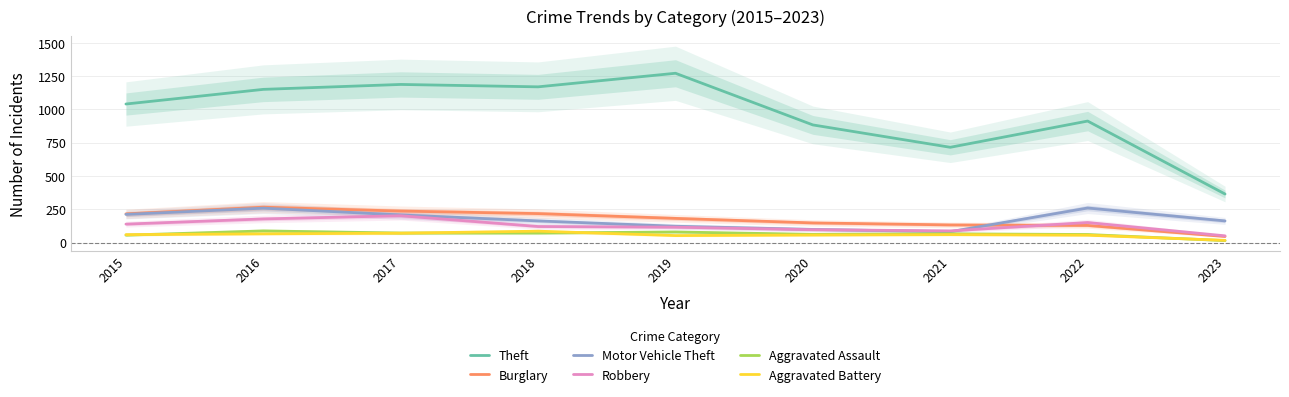

List the labels in order of Motor Vehicle Theft value, largest first.

2022, 2016, 2015, 2017, 2018, 2023, 2019, 2020, 2021